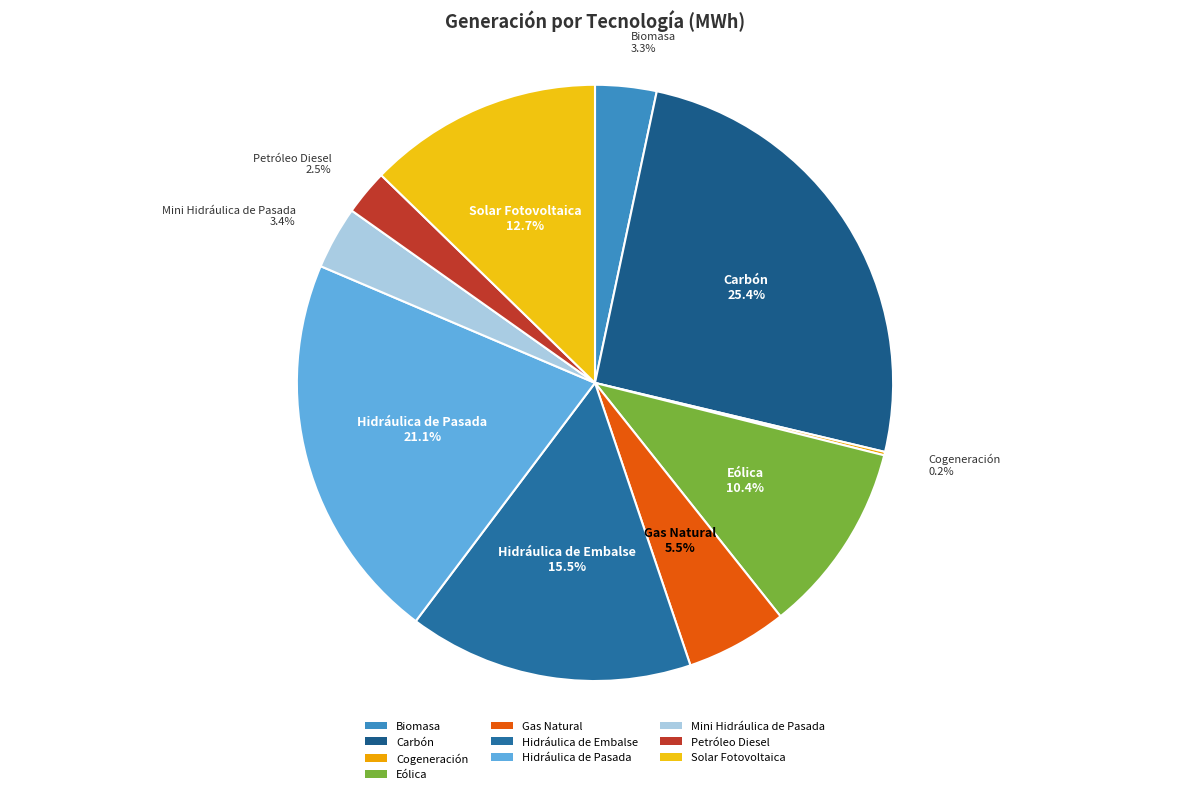

What is the largest slice in the pie chart?

Carbón